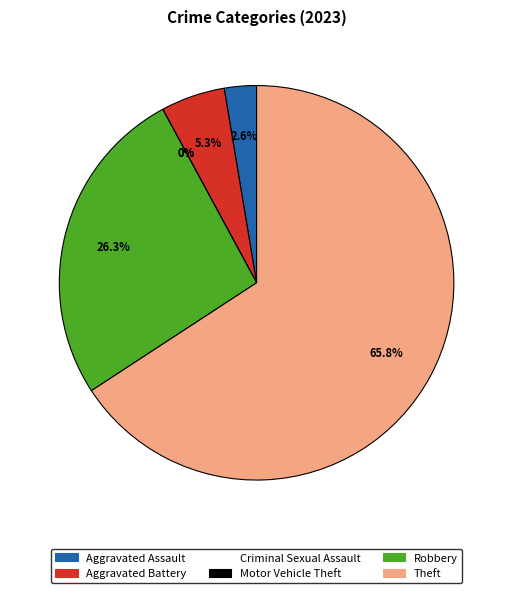

To the nearest percent, what is the difference between the Aggravated Battery and Theft slice percentages?

61%